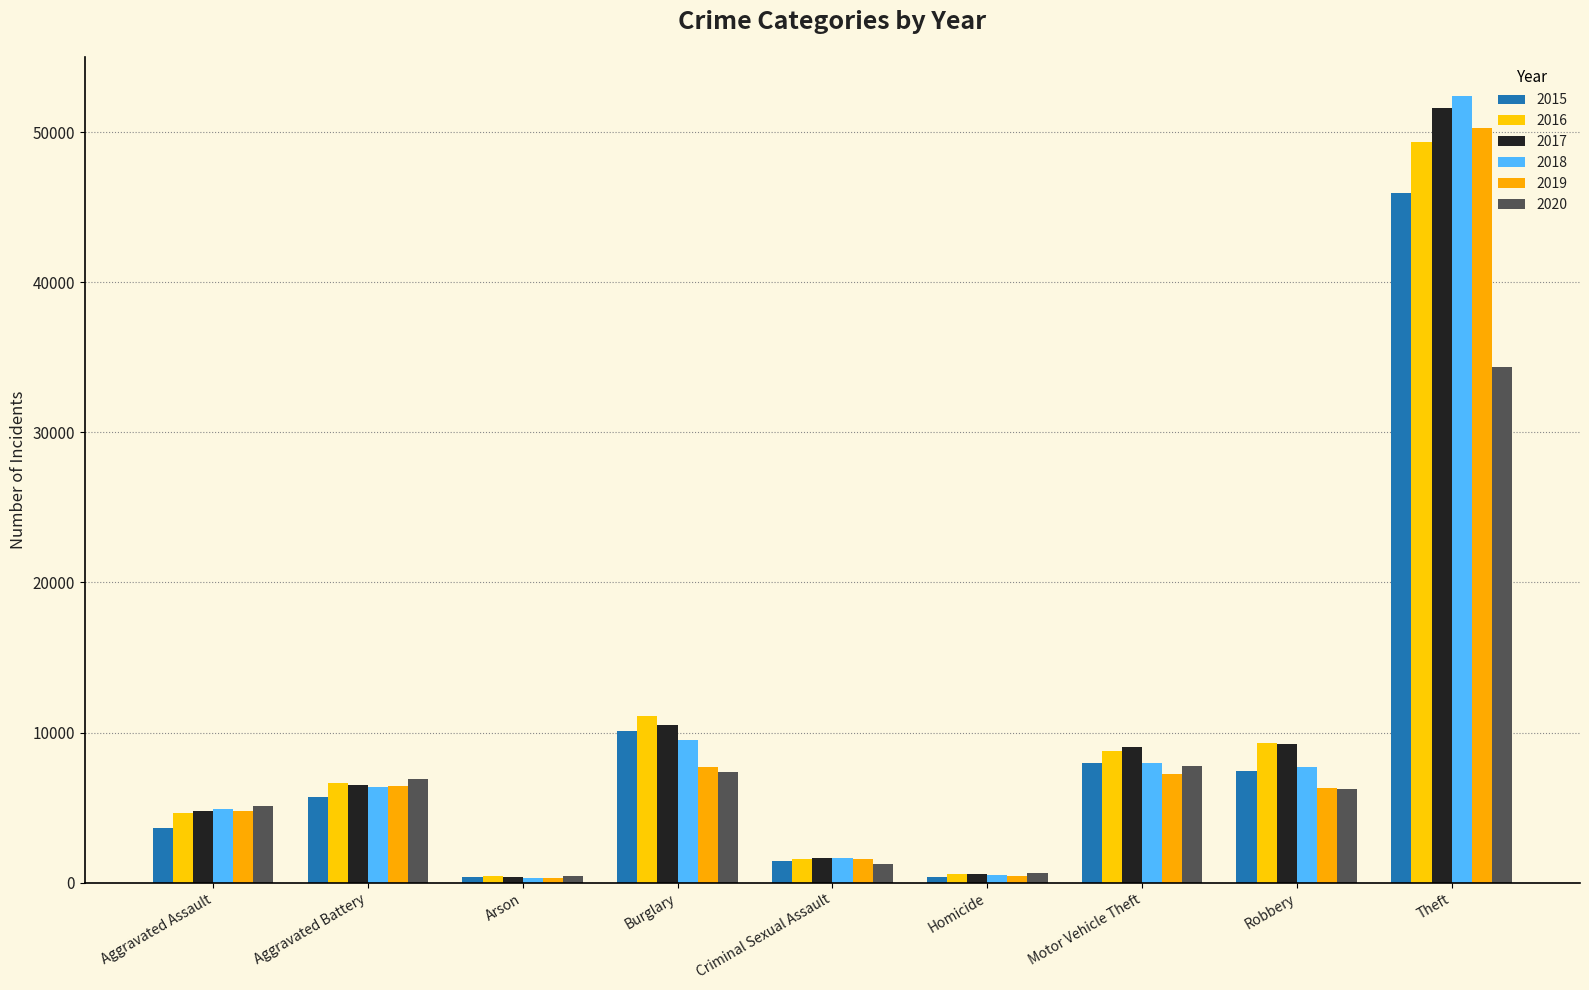

What is the label of the 8th bar from the right?

Aggravated Battery